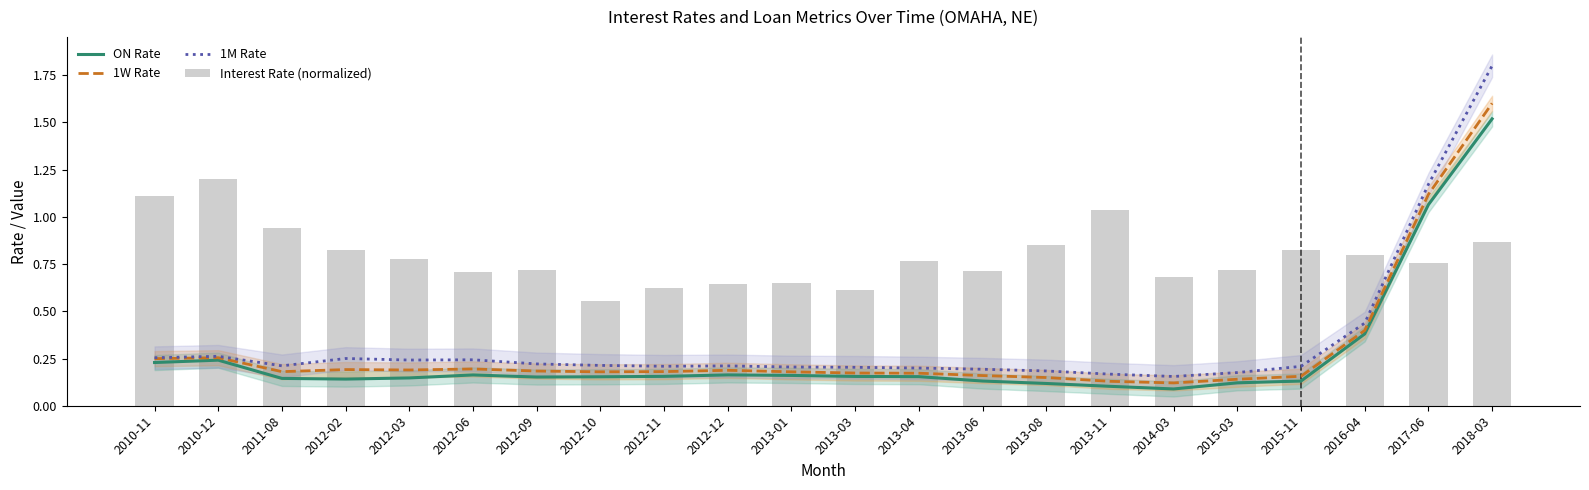

Are the bars grouped side by side (vs. stacked)?

Yes